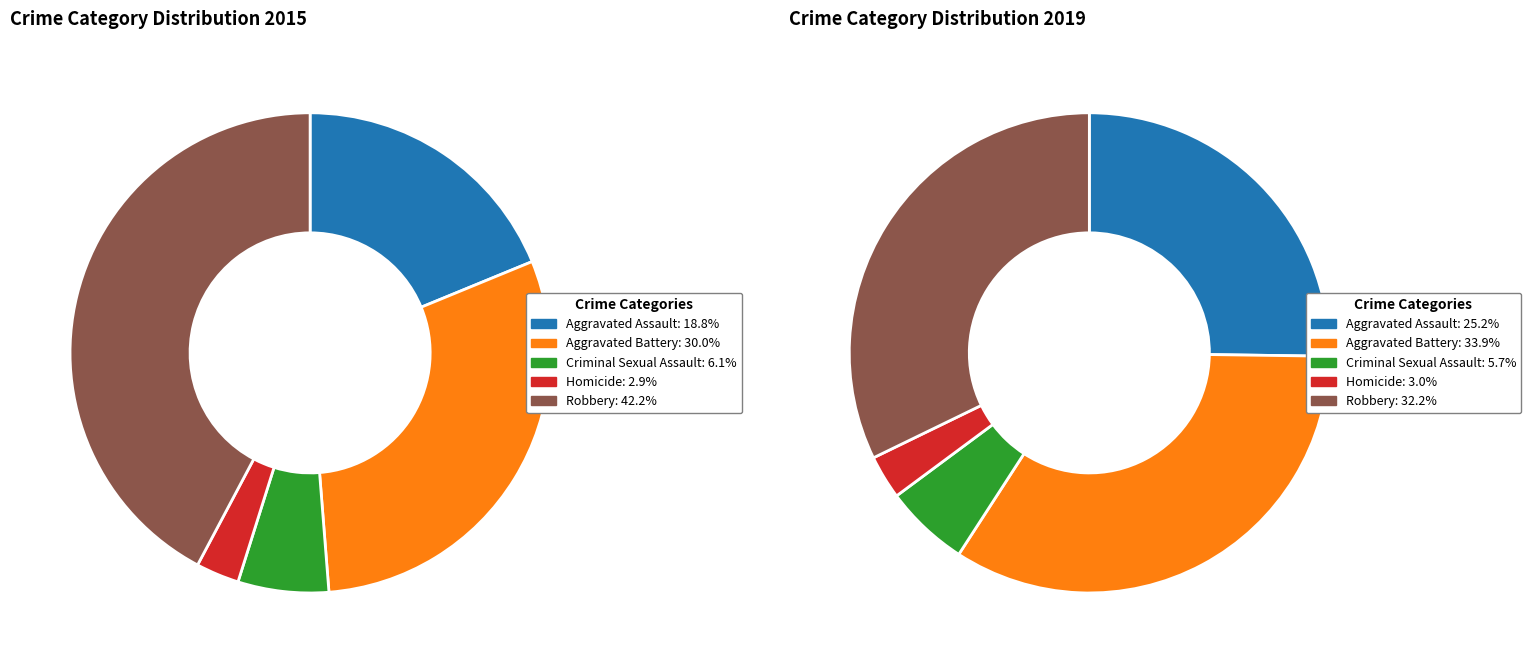

How many slices are in this pie chart?

5